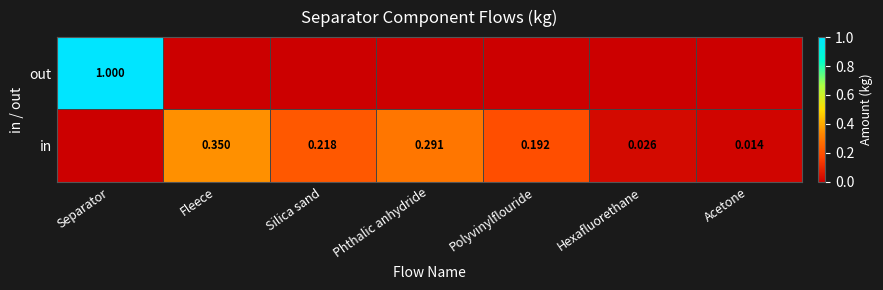

Between Fleece and Hexafluorethane, which is larger?

Fleece